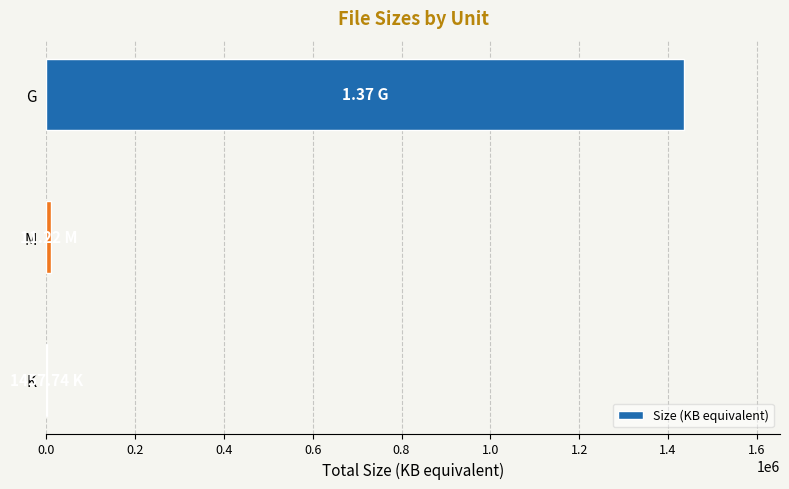

How many series are shown in this chart?

1